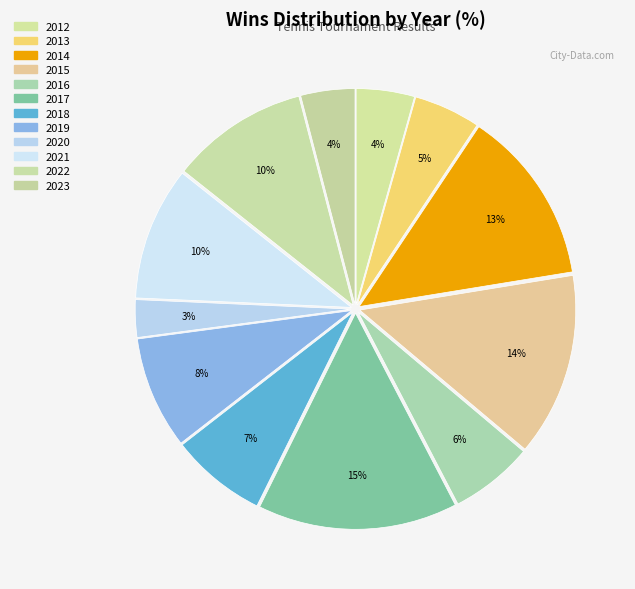

How many segments does this pie chart have?

12